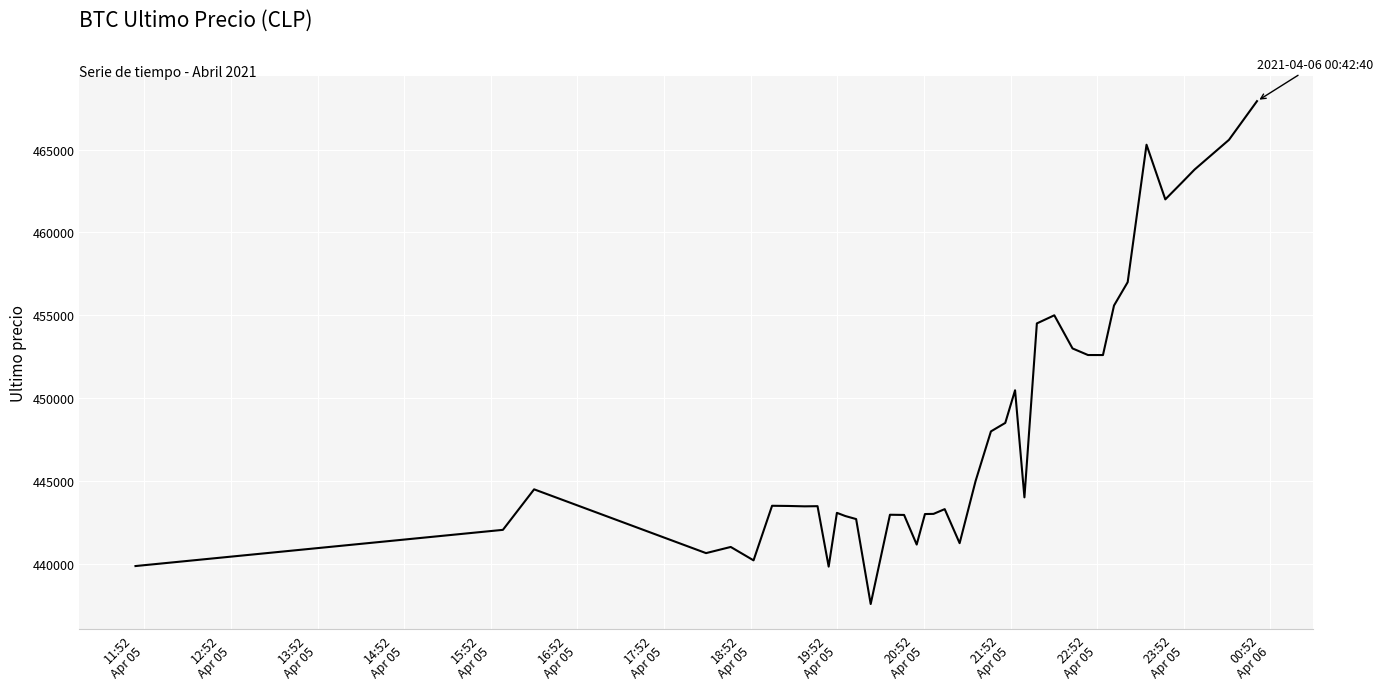

What is the smallest value displayed?

437562